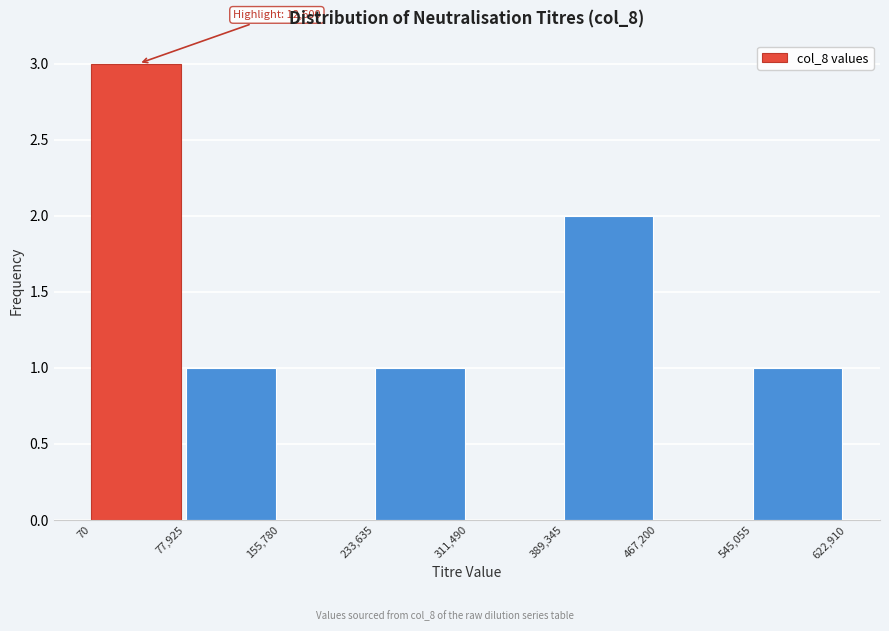

Which range on the x-axis has the tallest bar?

70 to 77,925